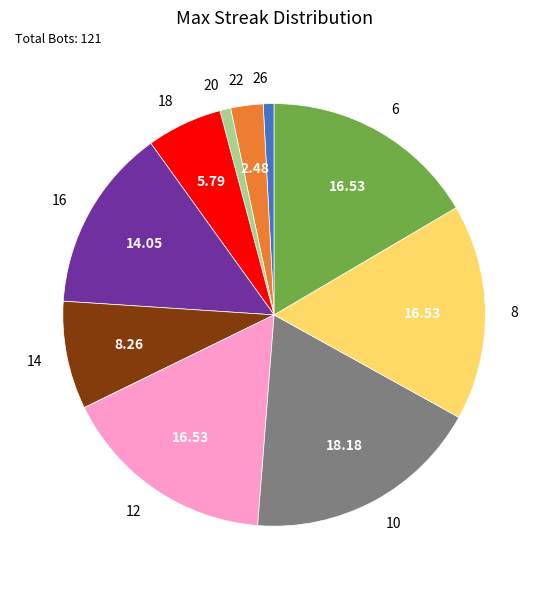

Is there any slice that represents more than half of the pie?

No